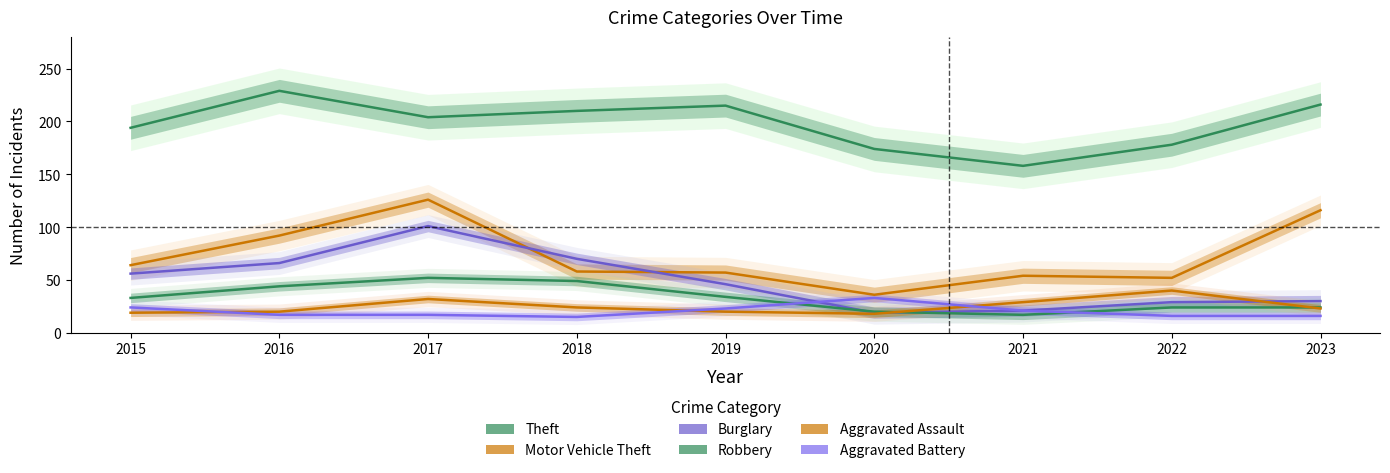

What is the value of the Theft point at the 3rd from the left?

204